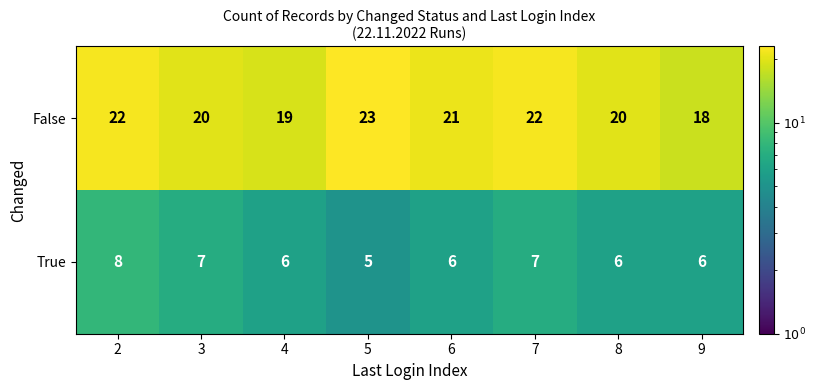

Rank the series at 9 from highest to lowest value.

False, True